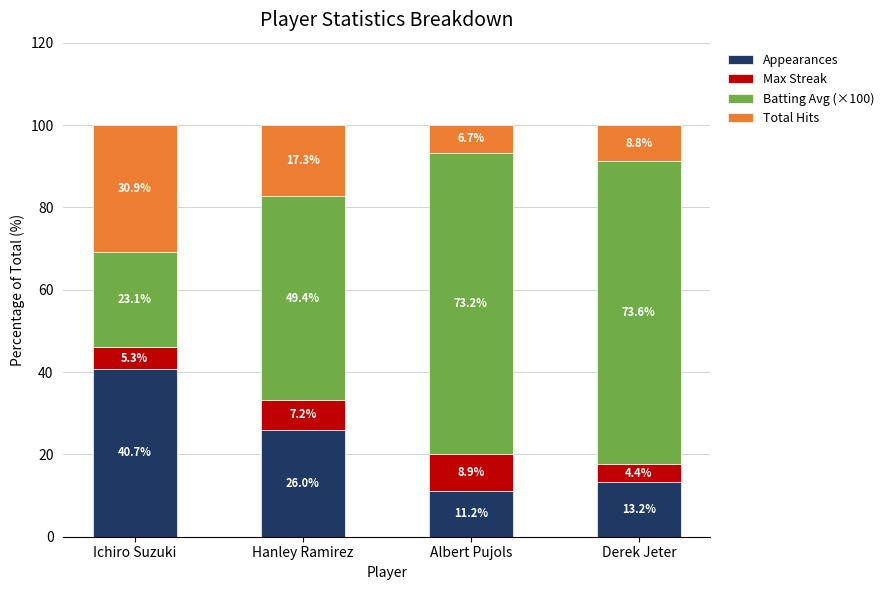

How many series are shown in this chart?

4